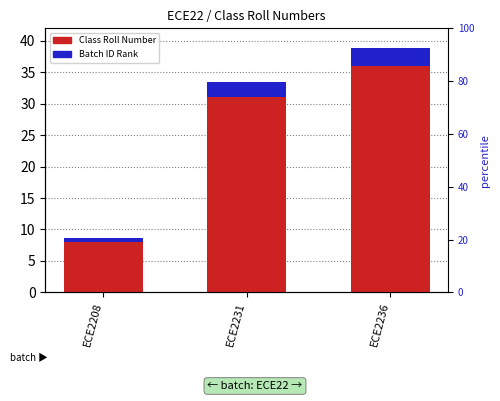

How many values in the Class Roll Number series are below 31?

1